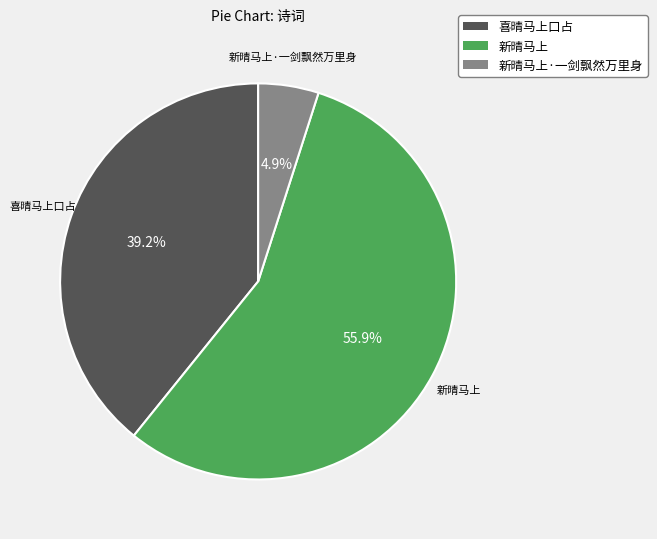

Between 新晴马上·一剑飘然万里身 and 喜晴马上口占, which is larger?

喜晴马上口占